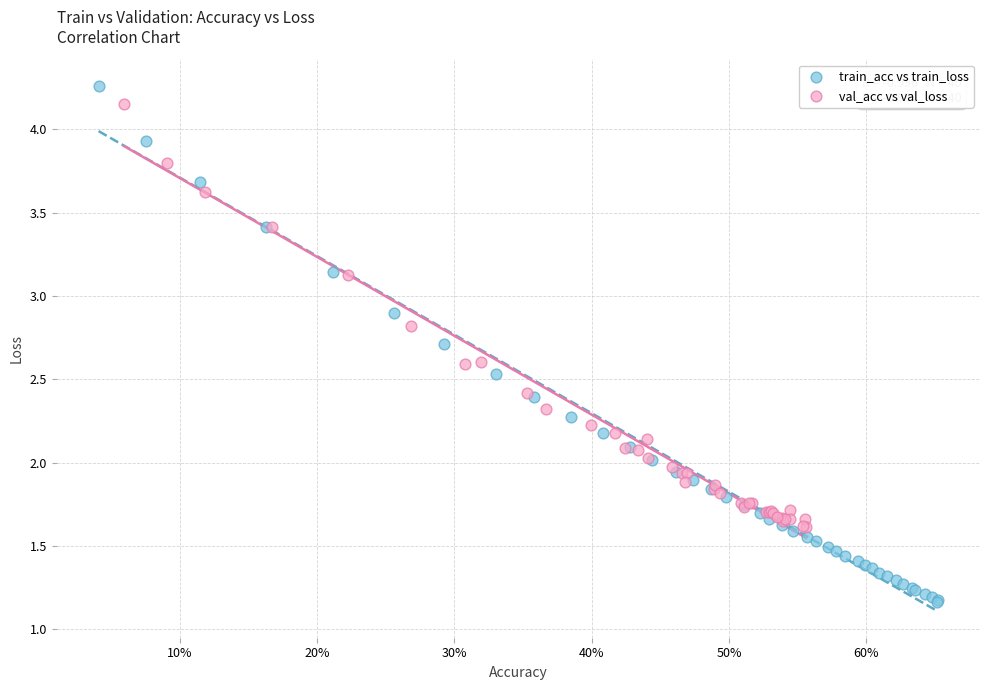

Which series reaches the minimum Y coordinate?

train_acc vs train_loss